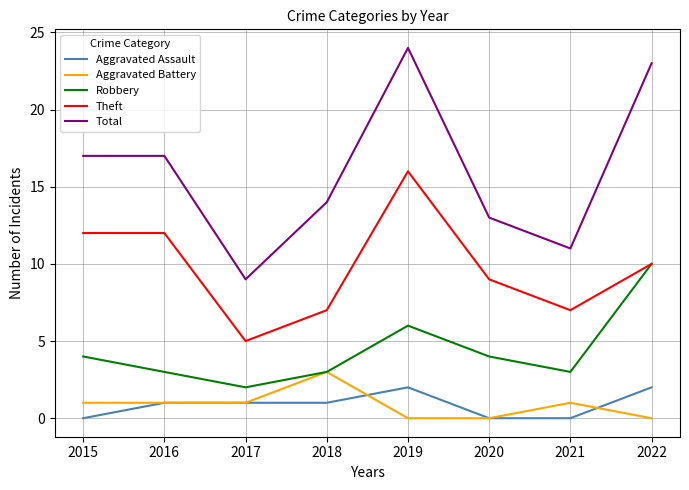

At which label does Aggravated Battery reach its peak?

2018